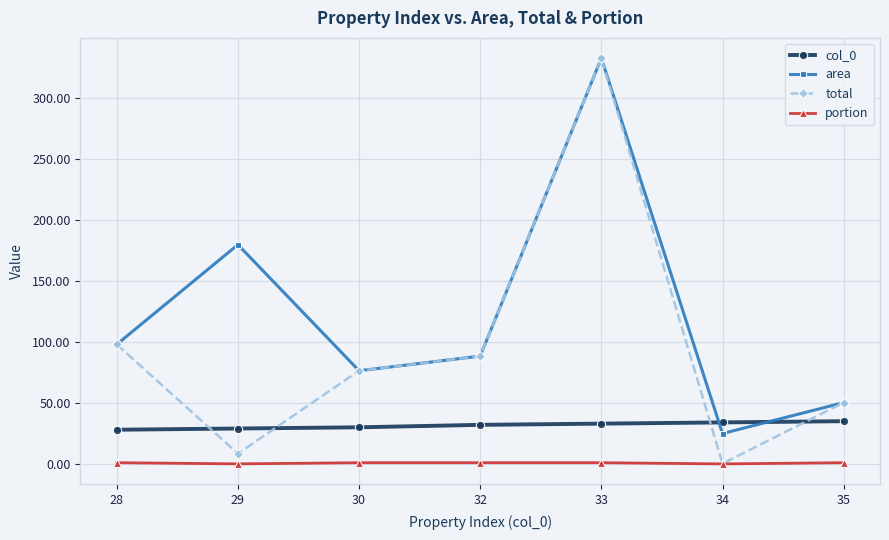

What is the value of the total point at the 6th from the left?

0.3